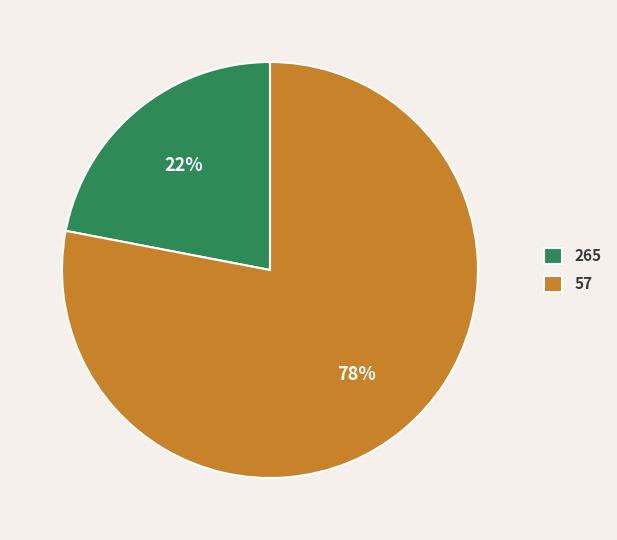

How many segments does this pie chart have?

2